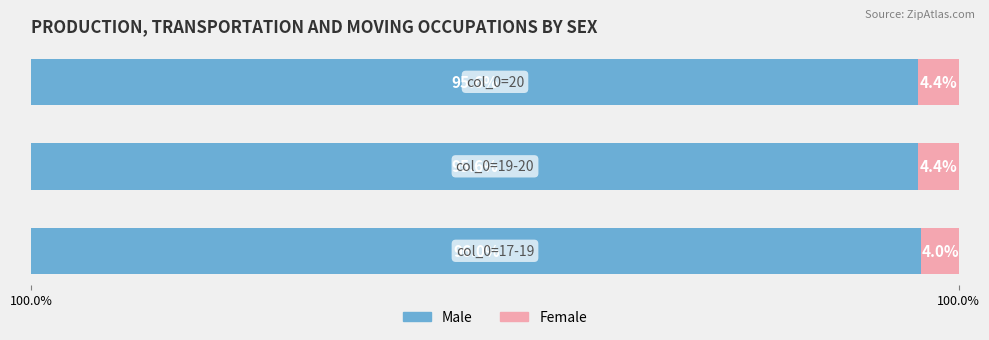

What are all the series names shown in the legend?

Male, Female